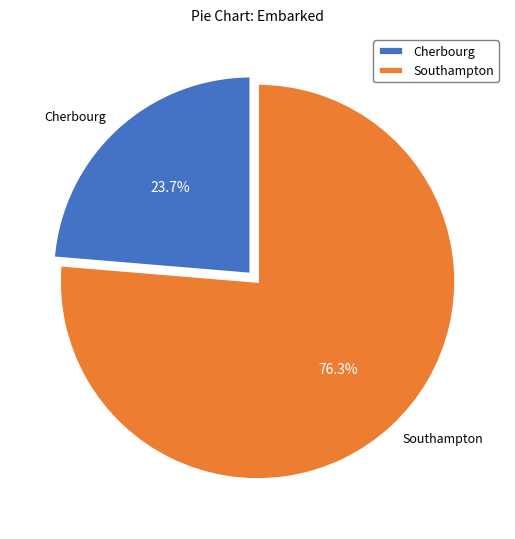

How many slices are in this pie chart?

2